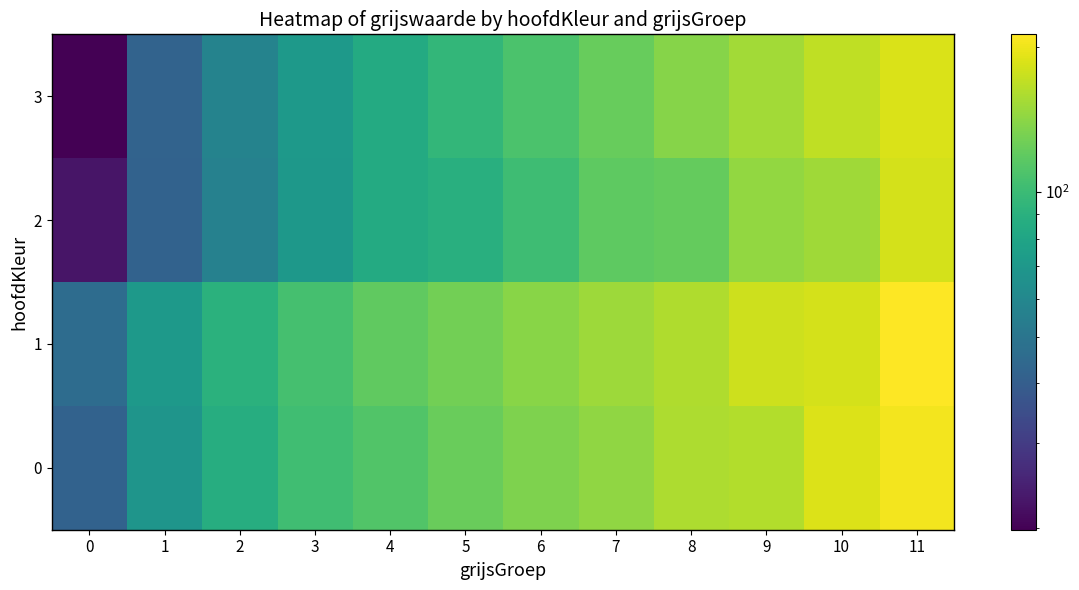

Reading left to right, list all the values displayed in this chart.

0: 0=42.0	1=68.1	2=87.3	3=103.1	4=111.9	5=123.9	6=134.1	7=143.7	8=159.1	9=161.8	10=187.0	11=204.8
1: 0=46.0	1=71.4	2=90.1	3=105.3	4=119.1	5=128.0	6=140.0	7=149.7	8=159.8	9=178.0	10=182.2	11=212.8
2: 0=22.7	1=42.0	2=56.2	3=70.0	4=84.2	5=88.7	6=102.0	7=117.8	8=121.2	9=145.0	10=151.2	11=182.2
3: 0=19.8	1=42.1	2=57.2	3=71.8	4=84.5	5=95.2	6=108.3	7=122.1	8=138.4	9=152.7	10=168.9	11=185.2